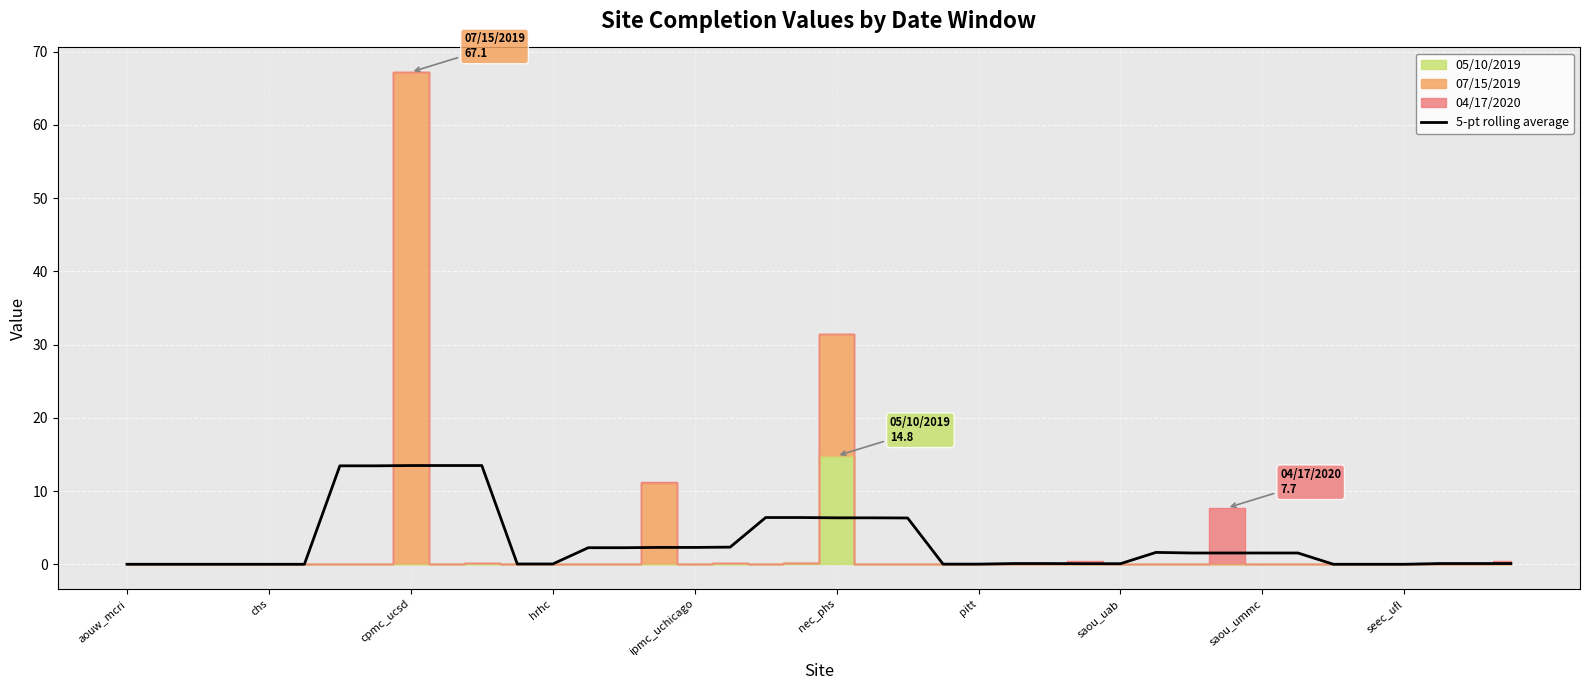

The chart shows a value of 0.7 at 30. True or false?

False